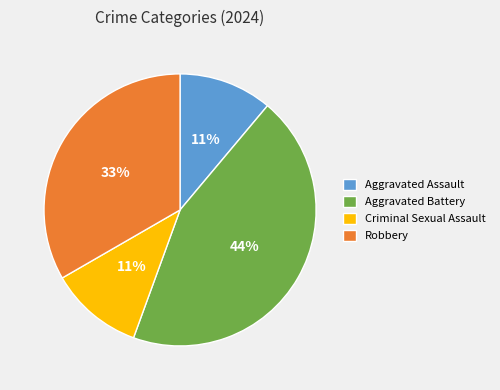

Is there a majority slice in this chart?

No